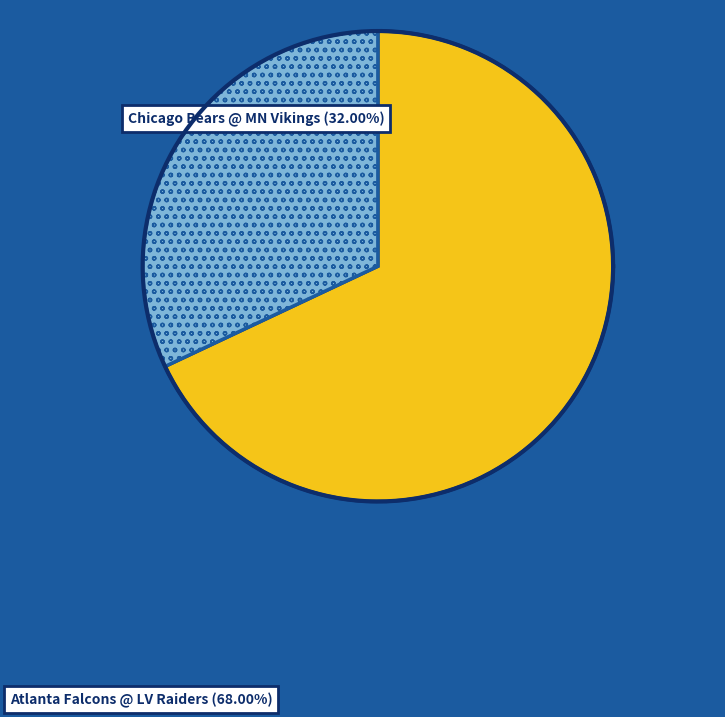

Combined, do Atlanta Falcons @ Las Vegas Raiders and Chicago Bears @ Minnesota Vikings account for over 50%?

Yes